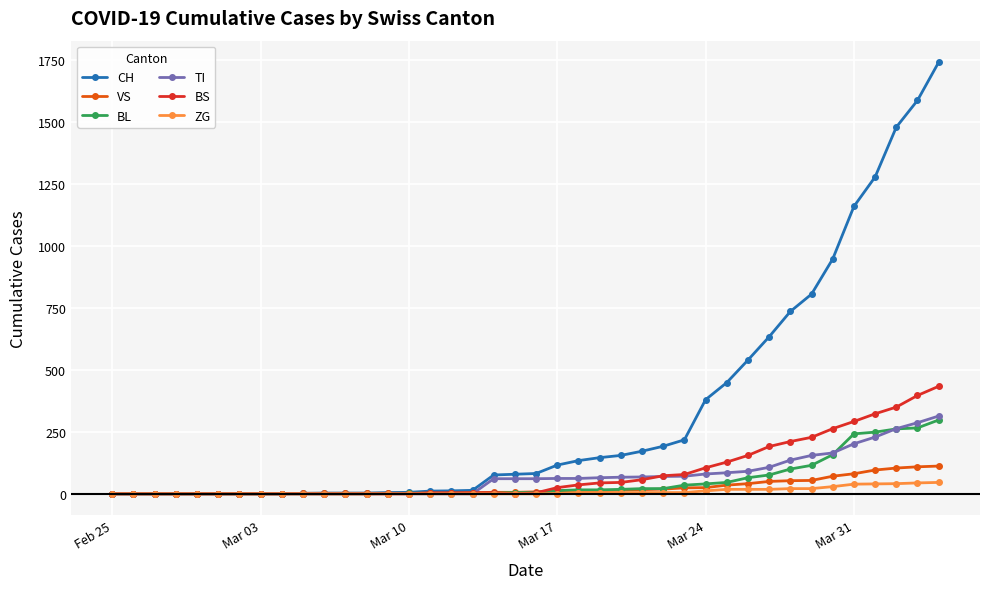

What is the maximum value for CH?

1742